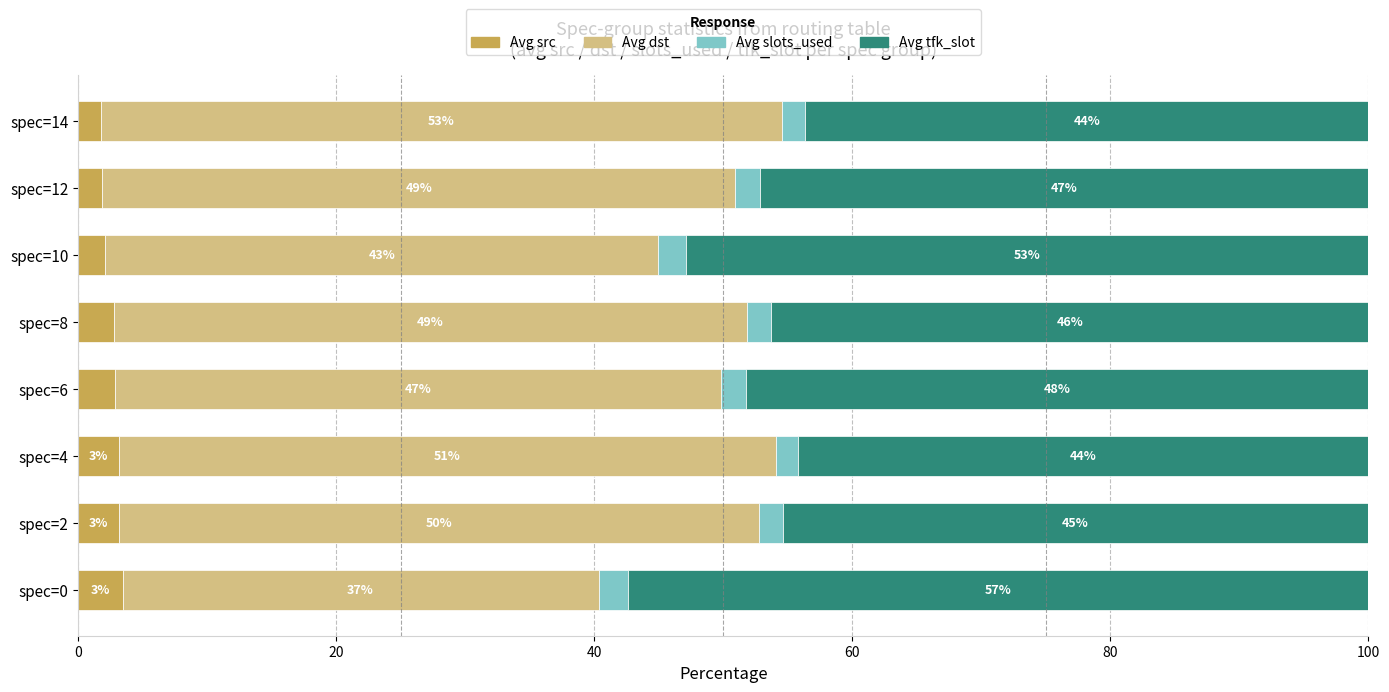

What is the total value across all series at spec=4?

100.0